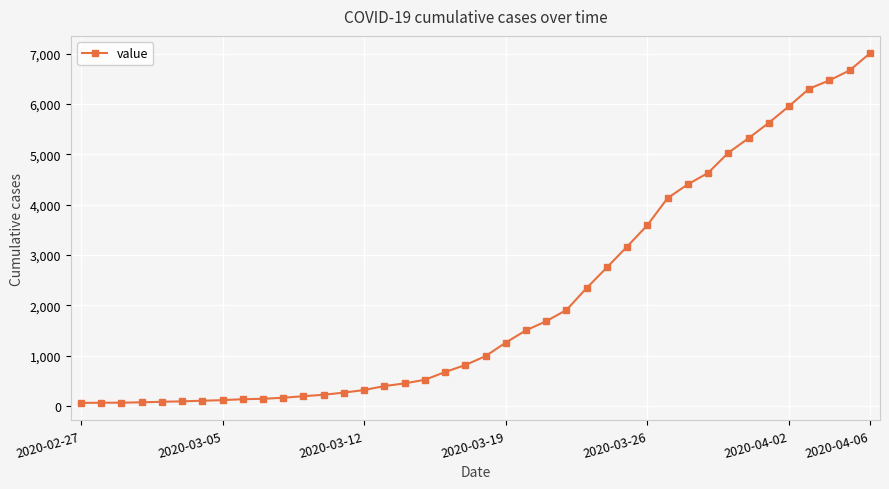

What is the maximum value shown in the chart?

7004